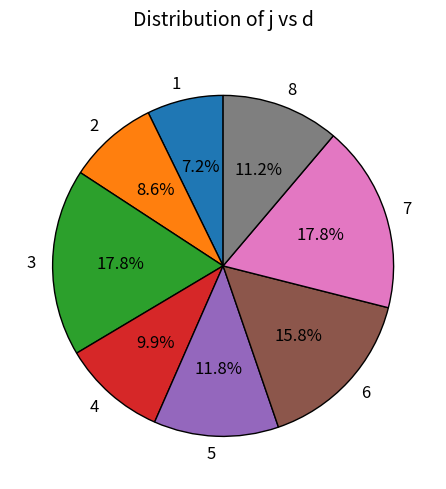

Count the number of slices in the pie.

8